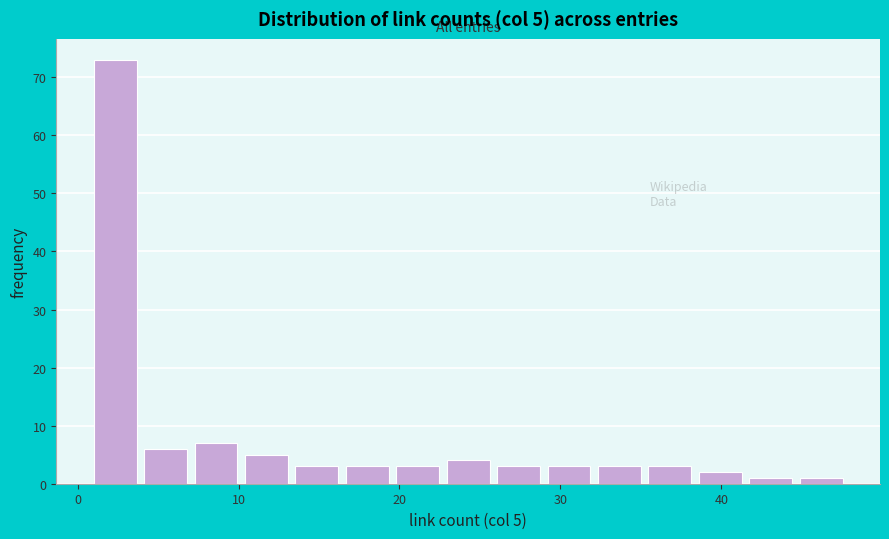

Read against the x-axis, roughly where is the centre of the tallest bar?

2